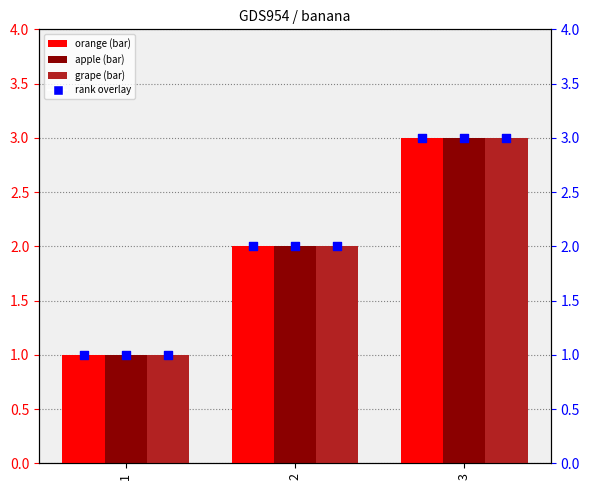

Is the value of grape at 1 greater than the value of apple (rank) at 3?

No